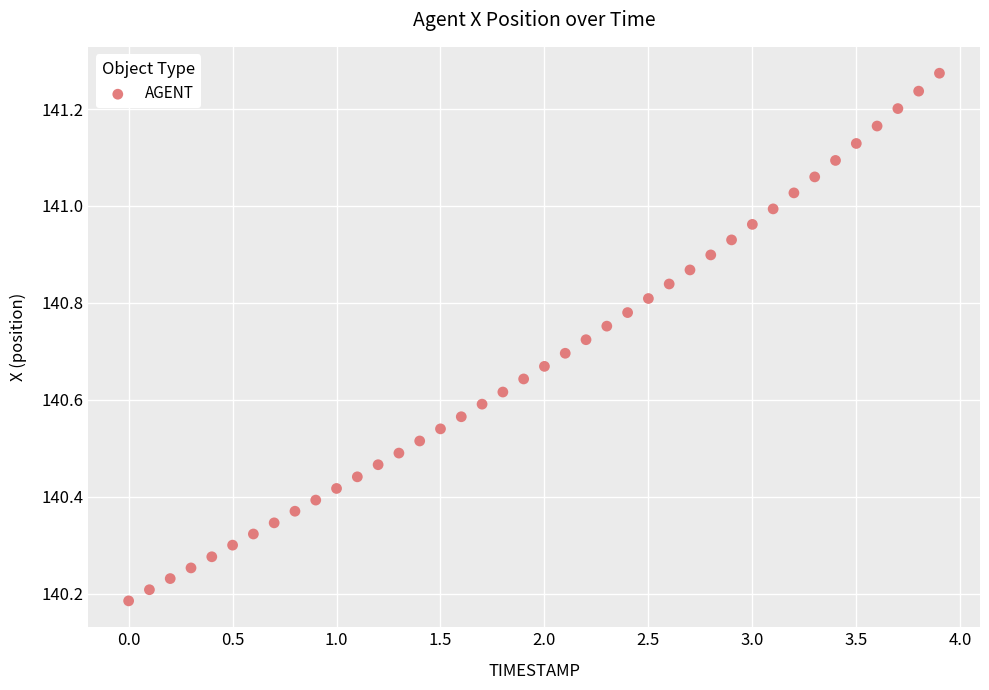

What is the range of Y values (max minus min)?

1.1